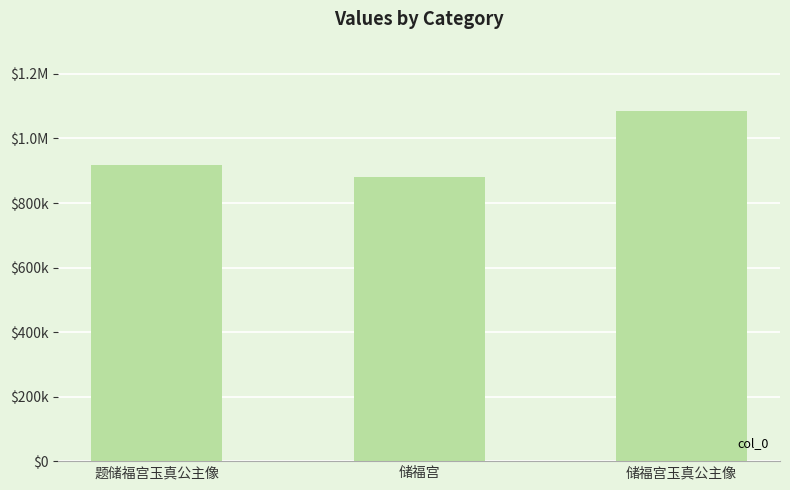

Are the bars horizontal?

No